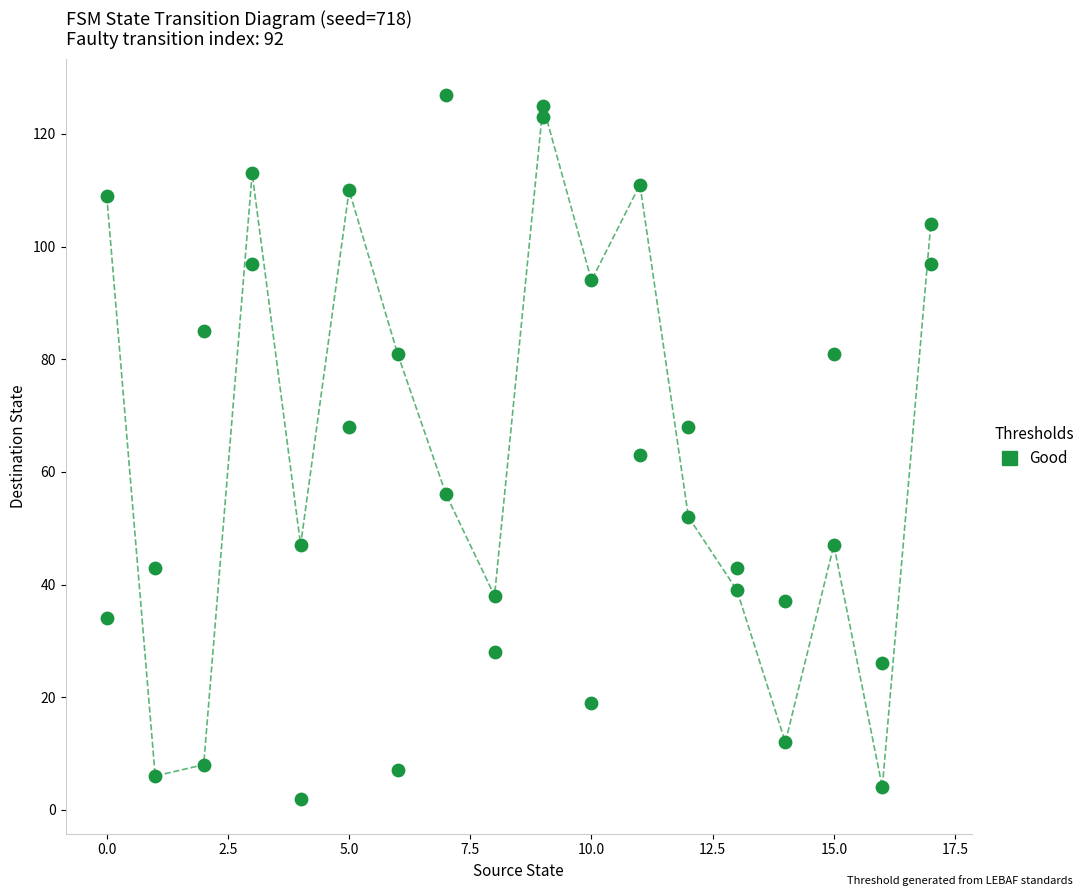

What is the range of Y values (max minus min)?

125